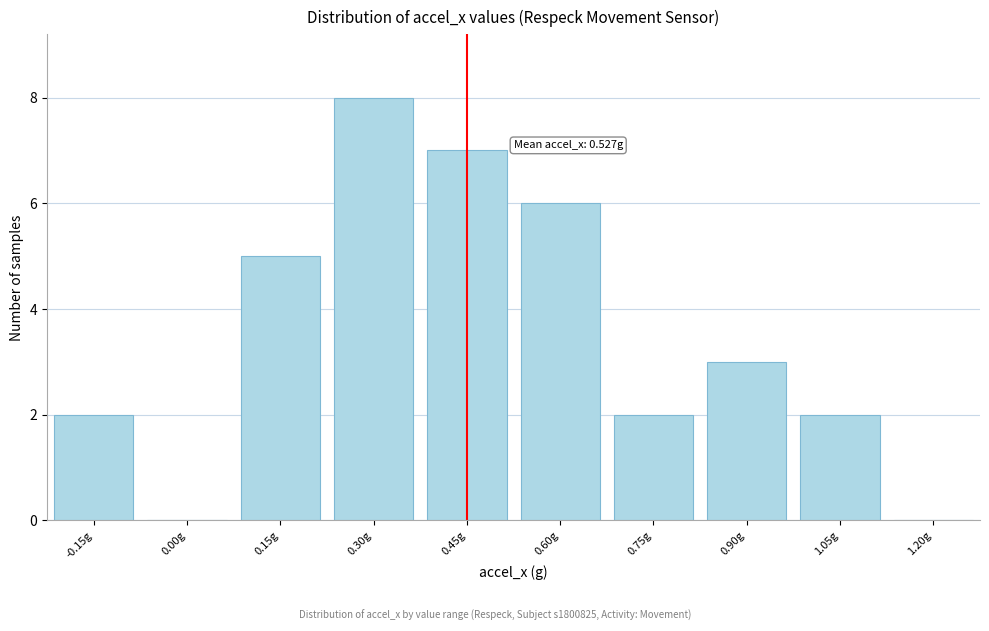

Reading right to left, transcribe all the data shown in this chart.

1.20g=0	1.05g=2	0.90g=3	0.75g=2	0.60g=6	0.45g=7	0.30g=8	0.15g=5	0.00g=0	-0.15g=2